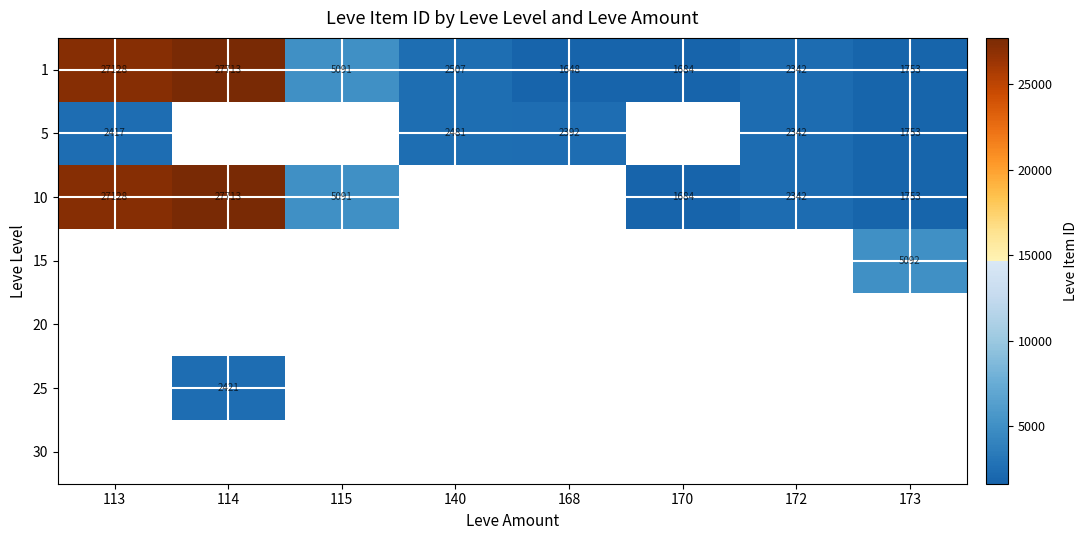

At which label does 1 first exceed 2507?

113